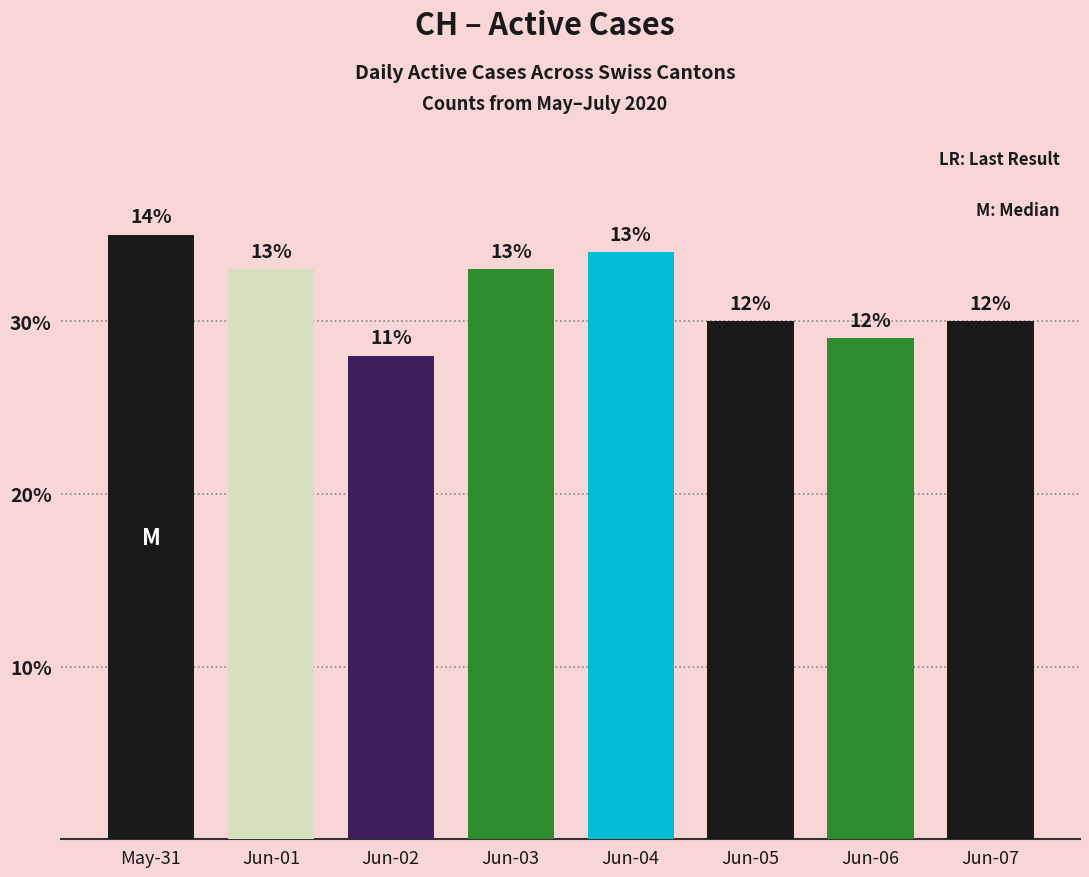

Rank the categories by value from lowest to highest.

Jun-02, Jun-06, Jun-05, Jun-07, Jun-01, Jun-03, Jun-04, May-31